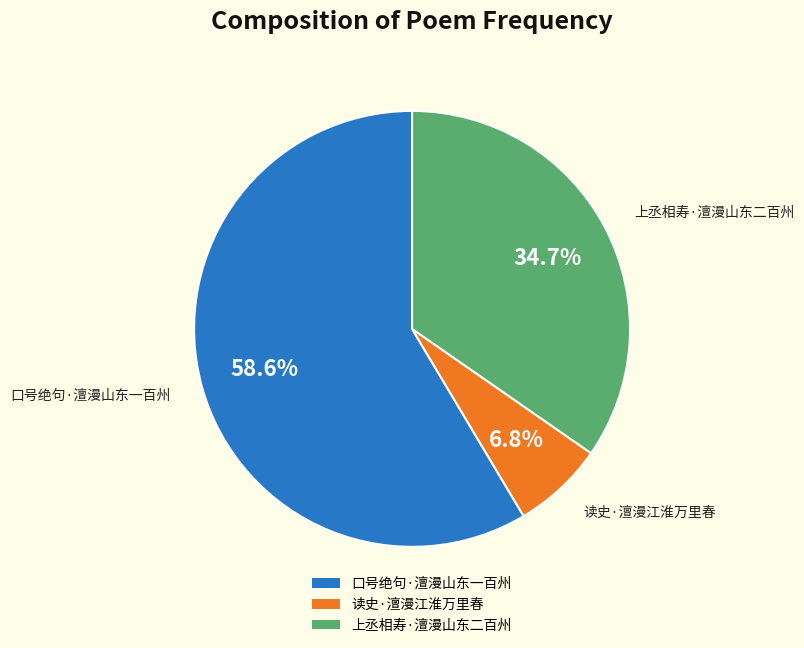

Approximately how many times larger is the value at 读史·澶漫江淮万里春 compared to 口号绝句·澶漫山东一百州?

0.1